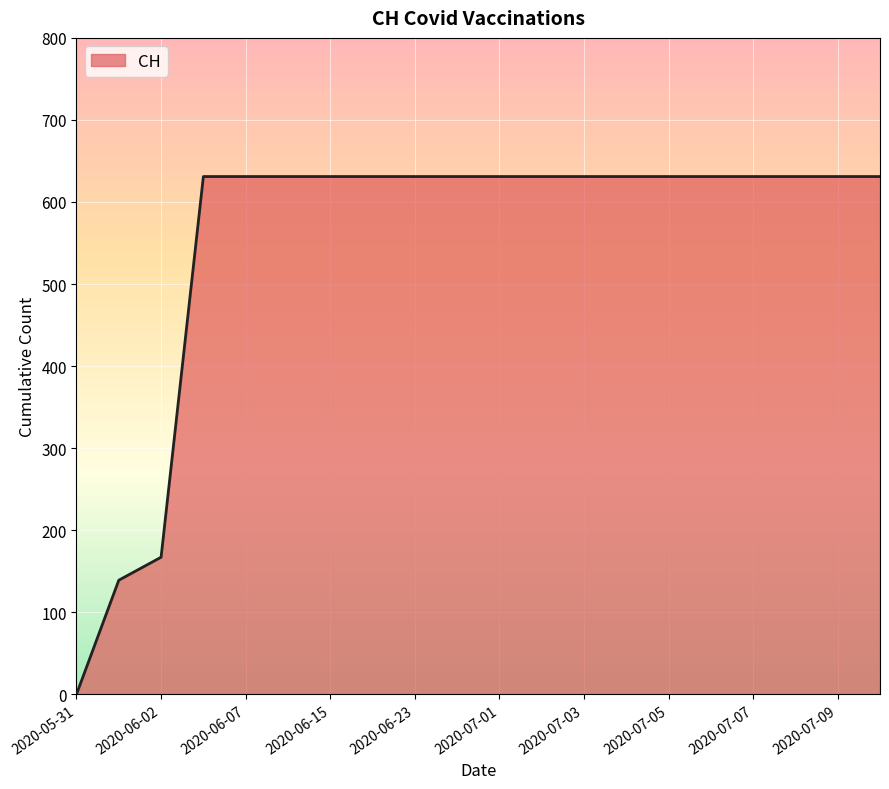

How many lines are shown in the chart?

1